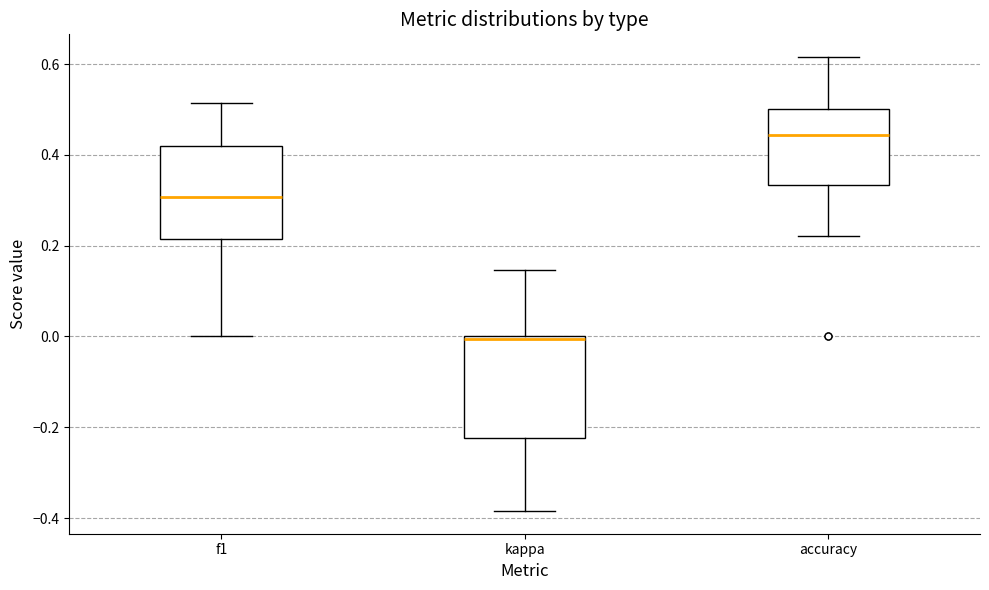

Reading left to right, transcribe this box plot: for each box, give where its median line is, the range the box spans, and where its two whiskers end, as read against the y-axis. The values are not printed on the chart, so give them approximately, as read against the axis.

f1: median 0.30, box 0.22 to 0.42, whiskers 0.00 to 0.52
kappa: median 0.00 (just below the box's upper edge), box -0.22 to 0.00, whiskers -0.38 to 0.14
accuracy: median 0.44, box 0.34 to 0.50, whiskers 0.22 to 0.62